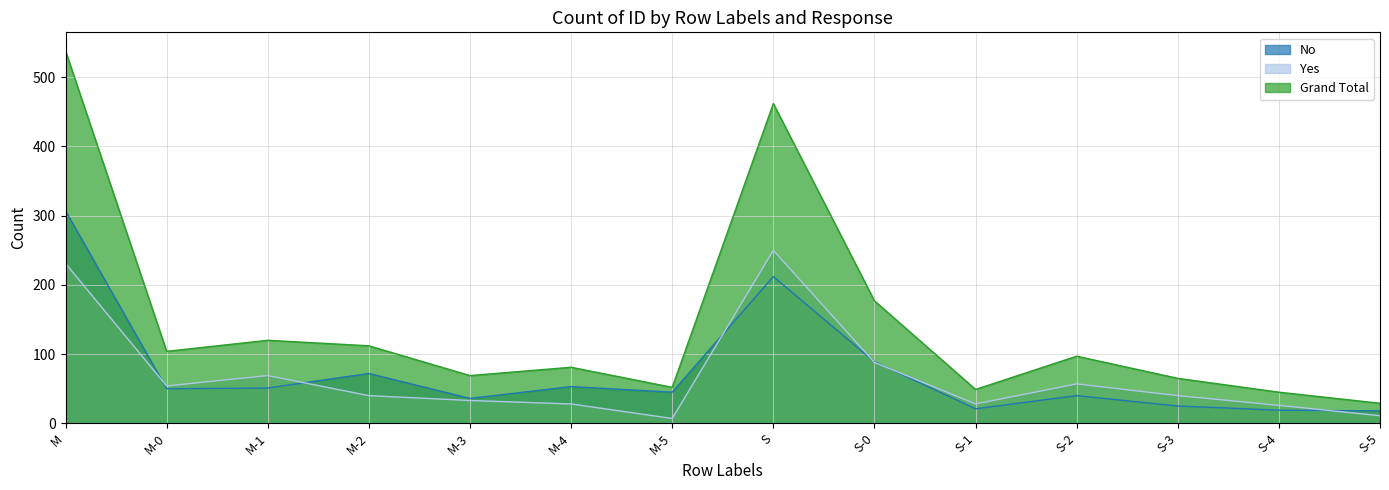

Is the value of Yes at M-0 greater than the value of No at M-4?

Yes